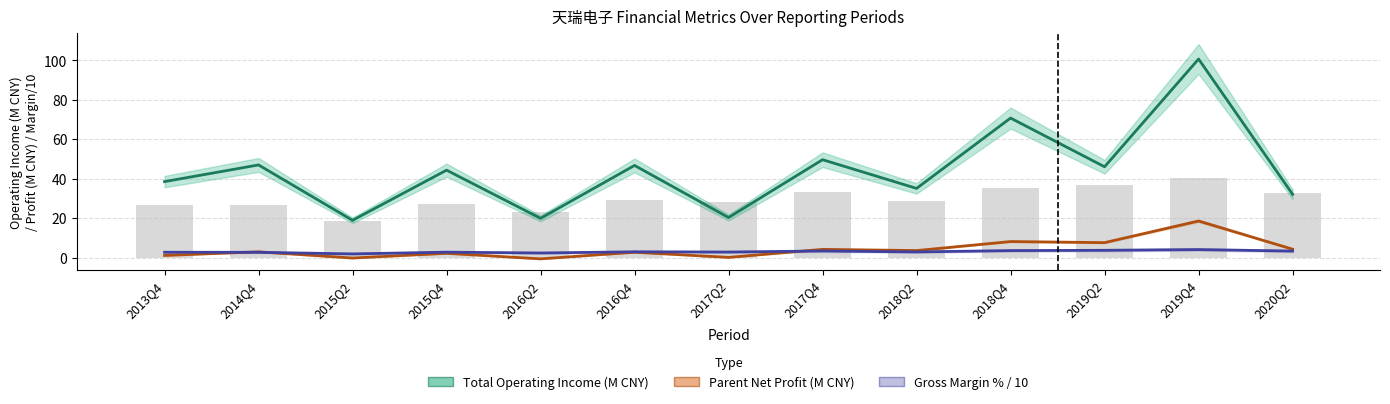

How many values in Parent Net Profit (M CNY) are above zero?

11